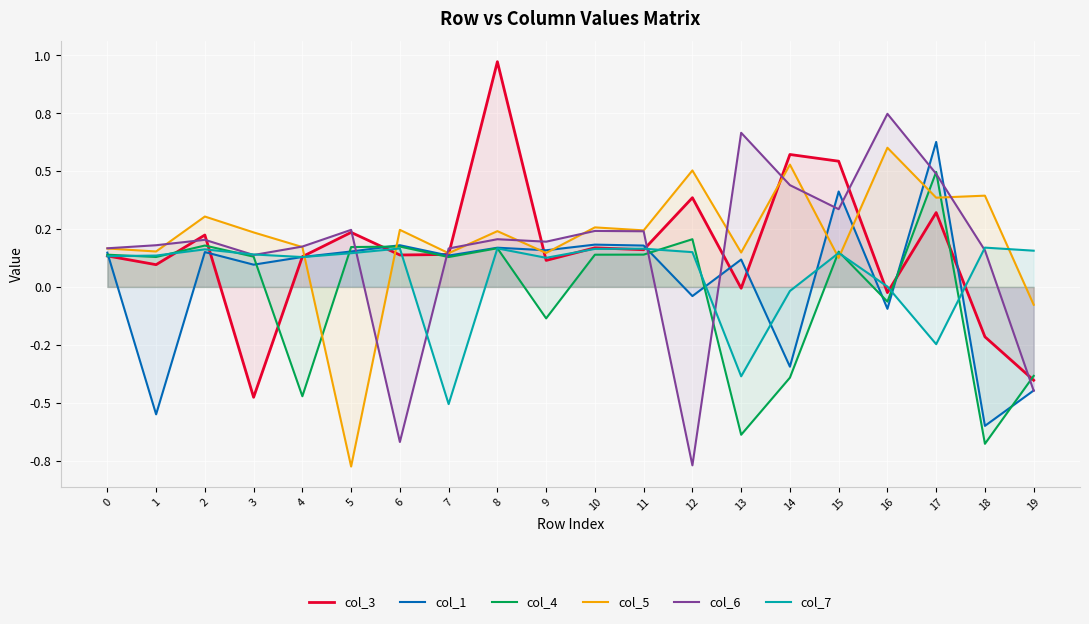

Which series has the largest total across all categories?

col_5